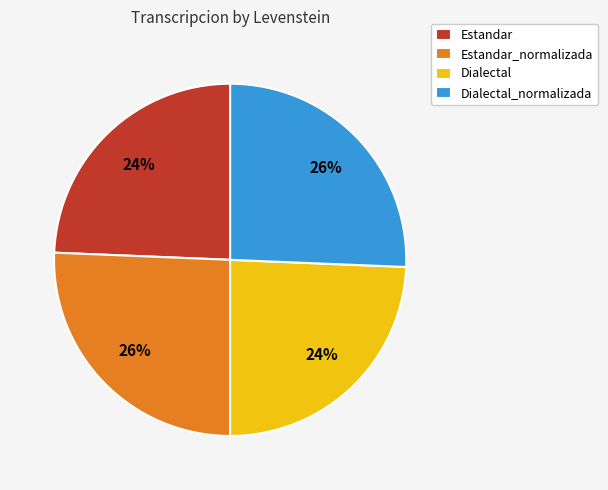

The Estandar slice represents 24% of the pie. True or false?

True